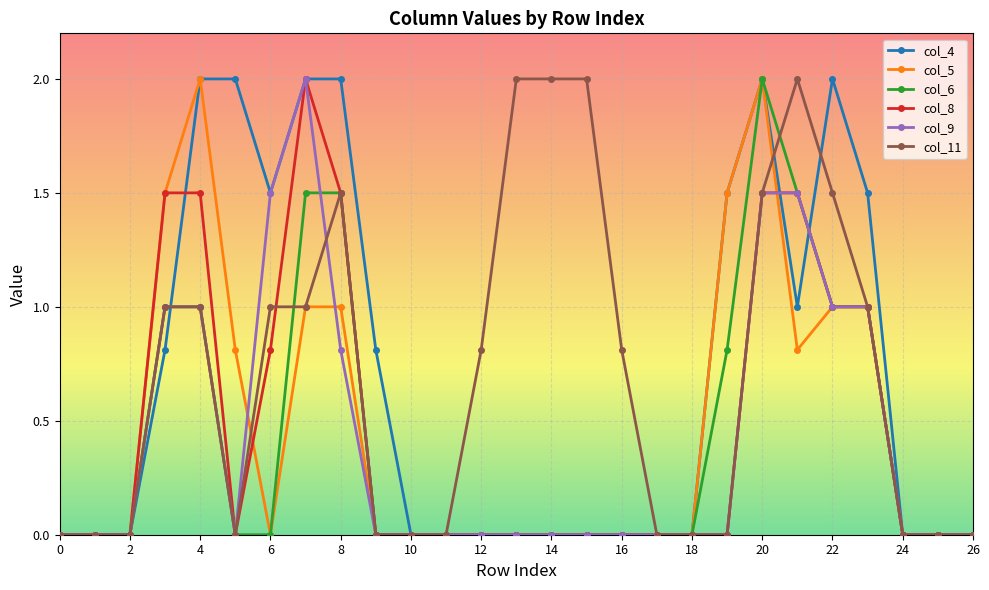

True or false: col_6 has more than 0 interior local peaks.

True